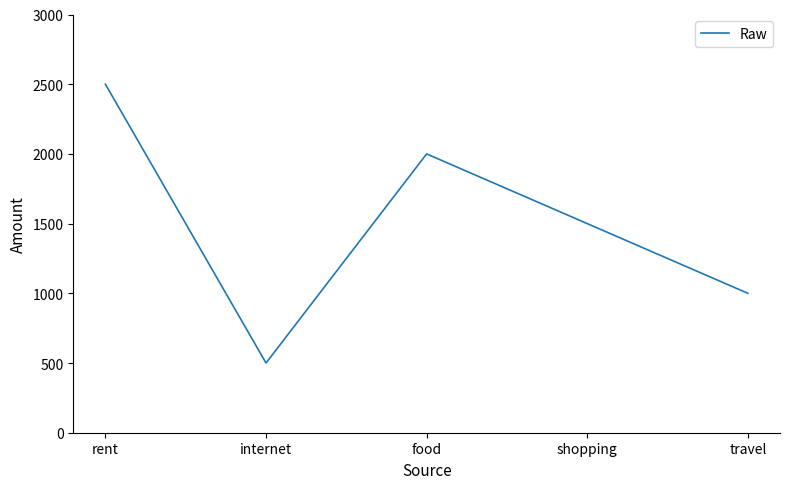

Count the number of data series in this chart.

1